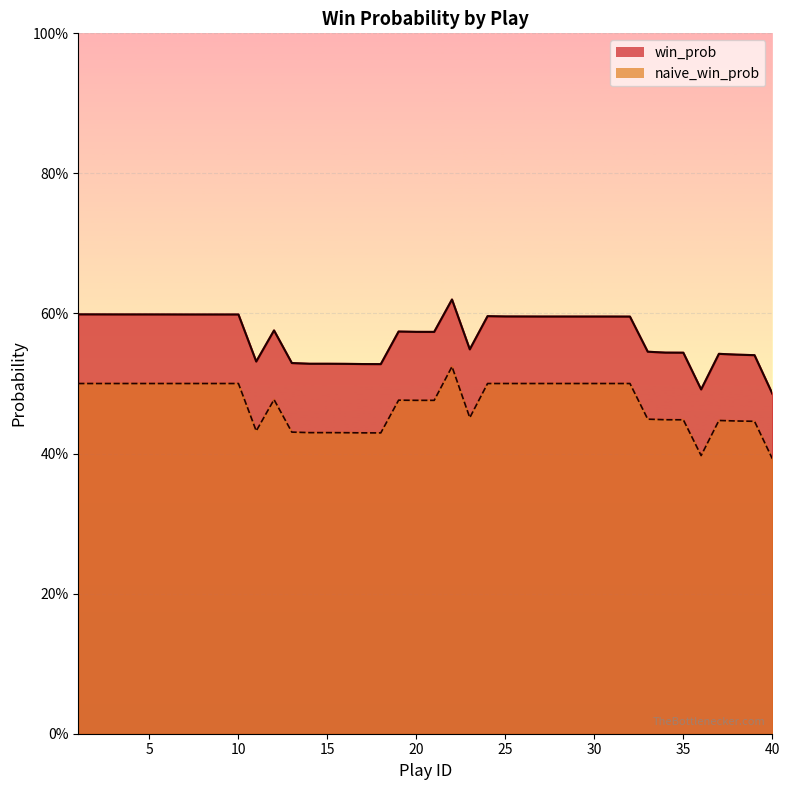

What is the difference between the highest and lowest values at 31?

0.1